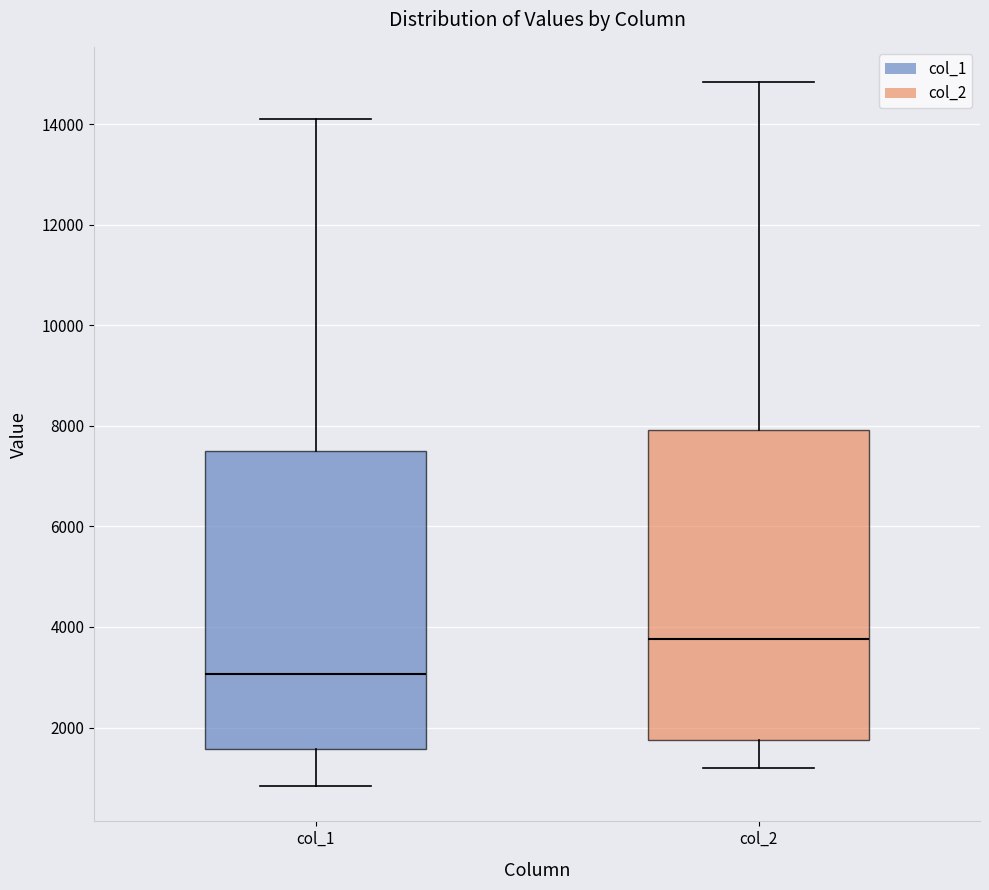

Reading left to right, read every box against the y-axis: the position of its median line, the range the box covers, and the ends of its whiskers. The values are not printed on the chart, so give them approximately, as read against the axis.

col_1: median 3000, box 1600 to 7400, whiskers 800 to 14200
col_2: median 3800, box 1800 to 8000, whiskers 1200 to 14800